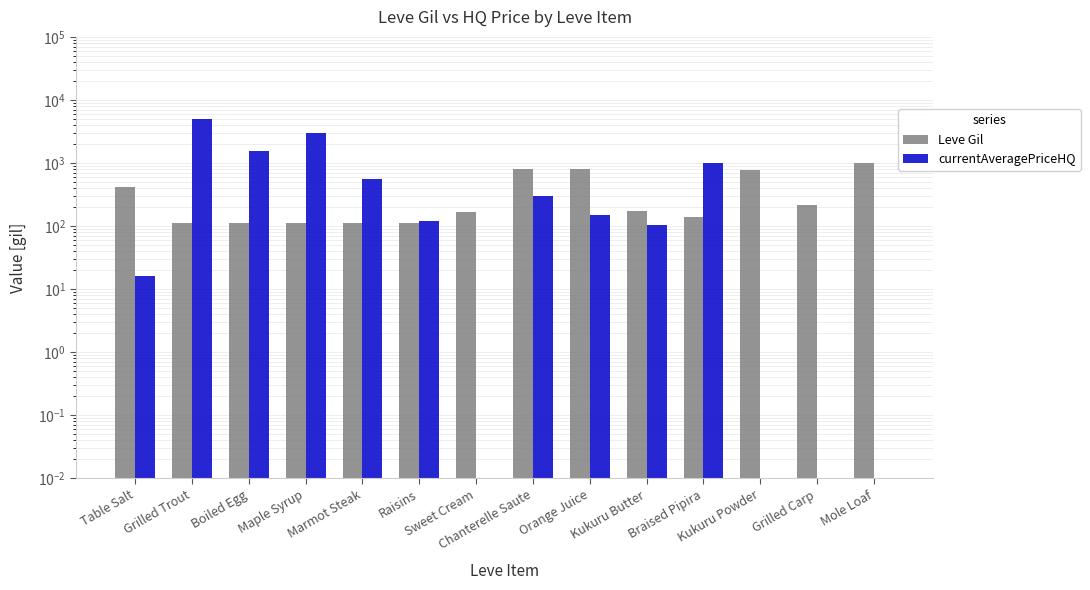

At how many categories does at least one series exceed 4338?

1